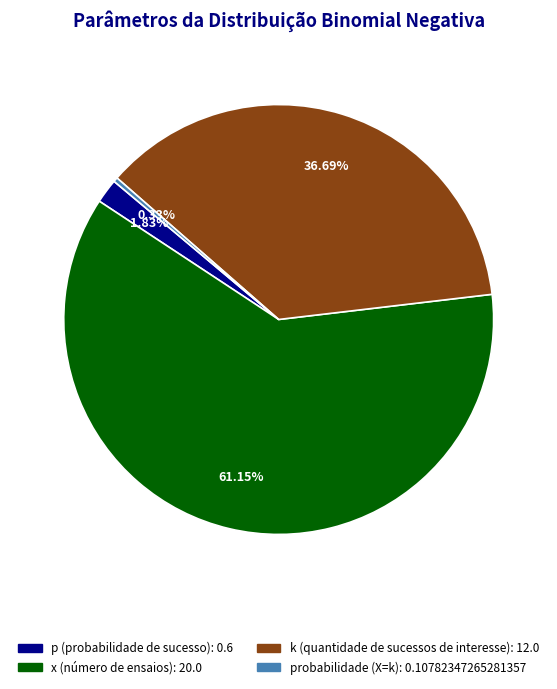

What is the smallest slice in the pie chart?

probabilidade (X=k)